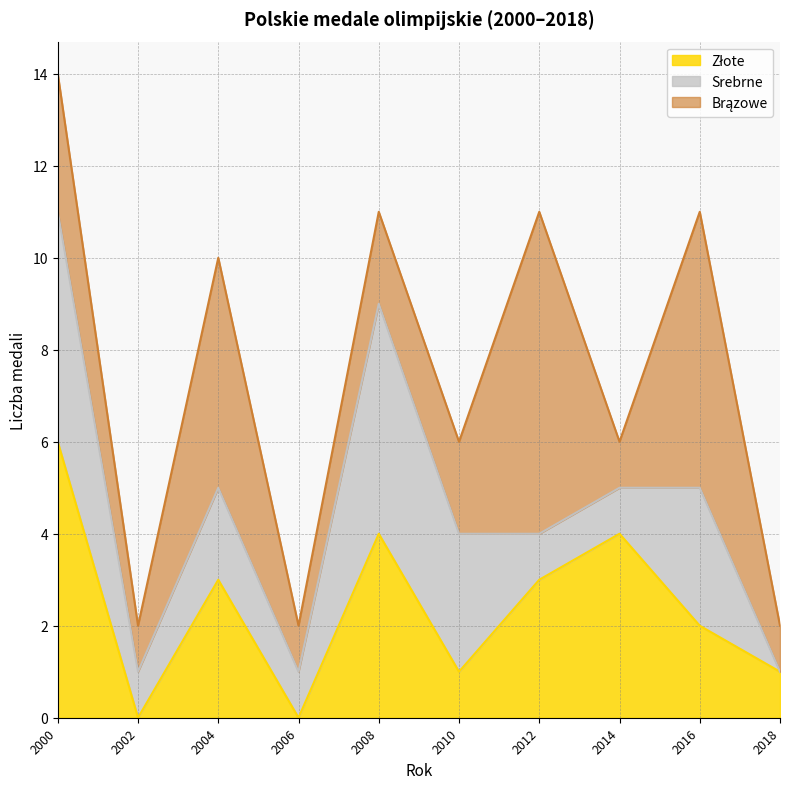

What are all the series names shown in the legend?

Złote, Srebrne, Brązowe